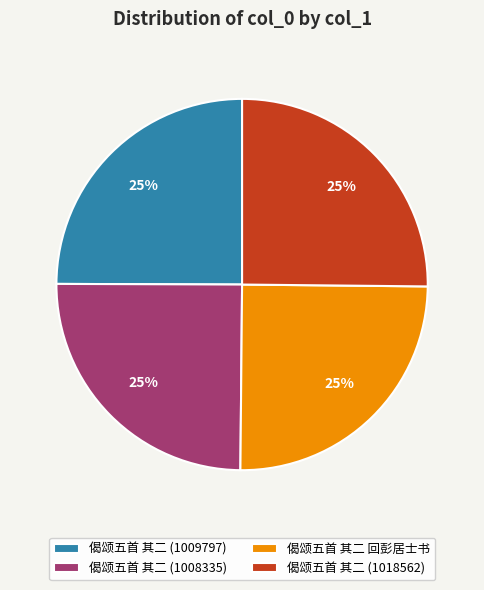

Approximately how many times larger is the value at 偈颂五首 其二 (1008335) compared to 偈颂五首 其二 (1018562)?

1.0